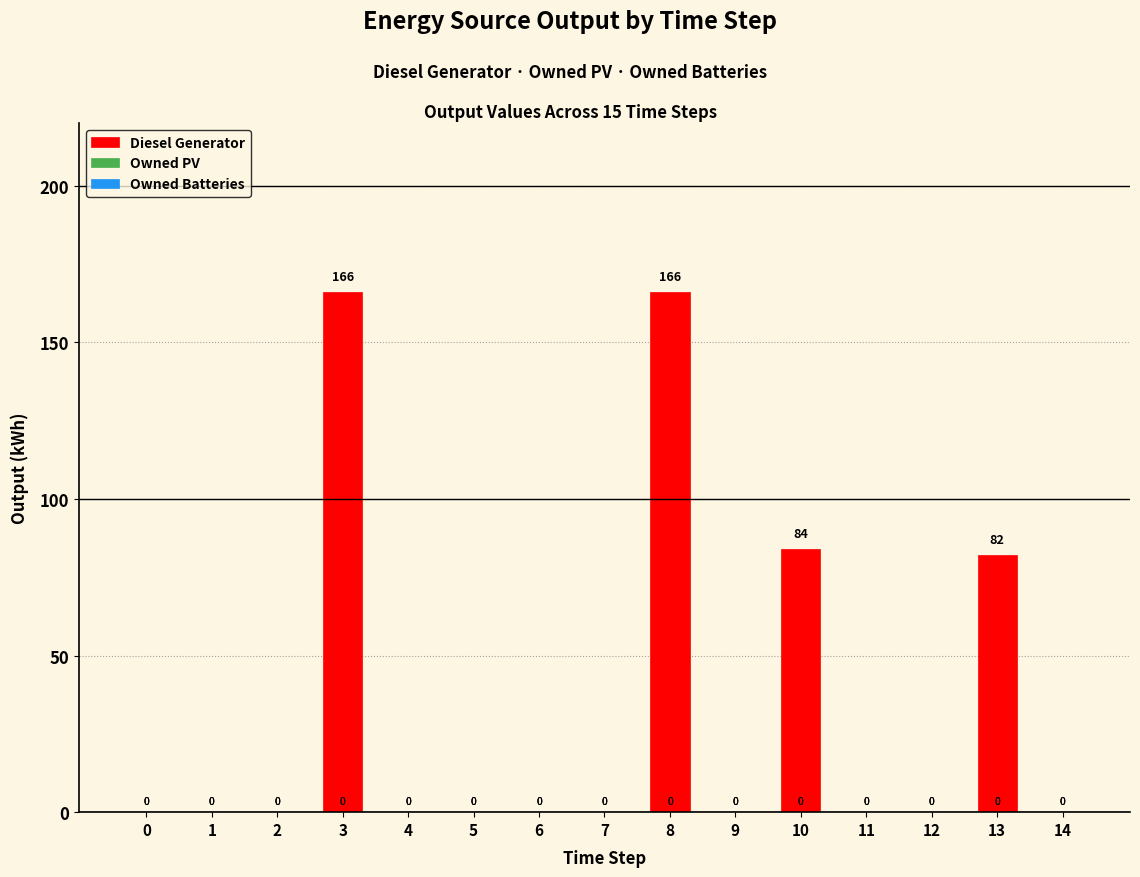

The chart shows a value of -109.7 at 12. True or false?

False